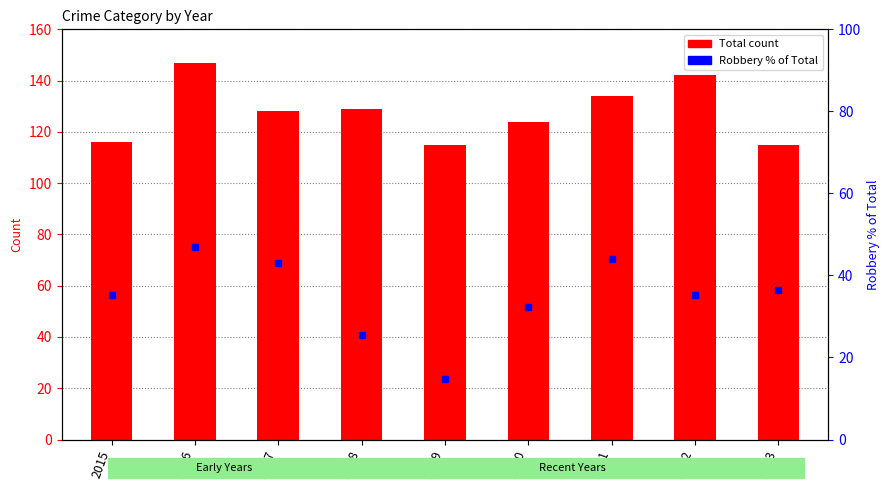

How many distinct data groups are displayed?

2